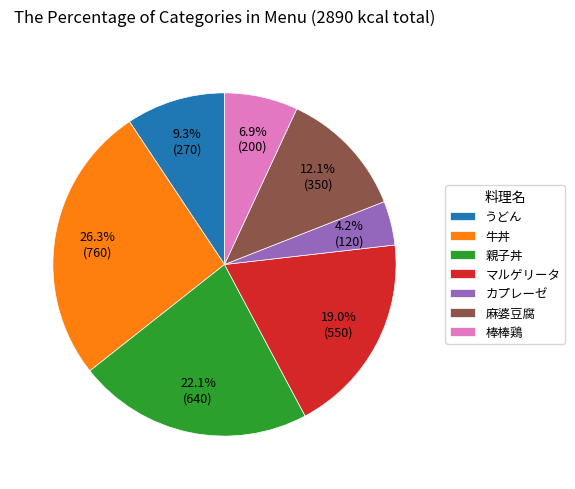

Is there a majority slice in this chart?

No